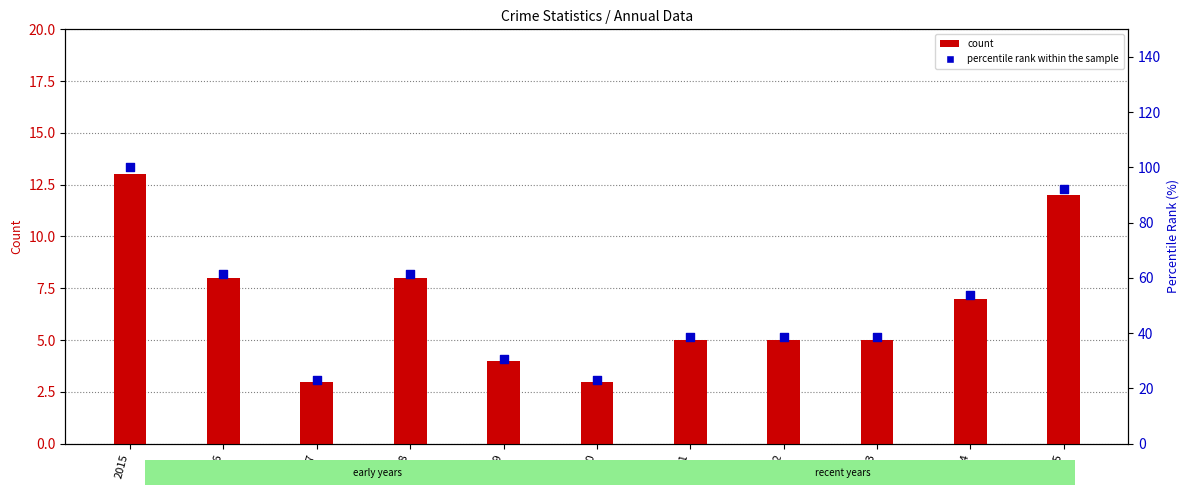

Which series contains the lowest Y value?

Aggravated Assault